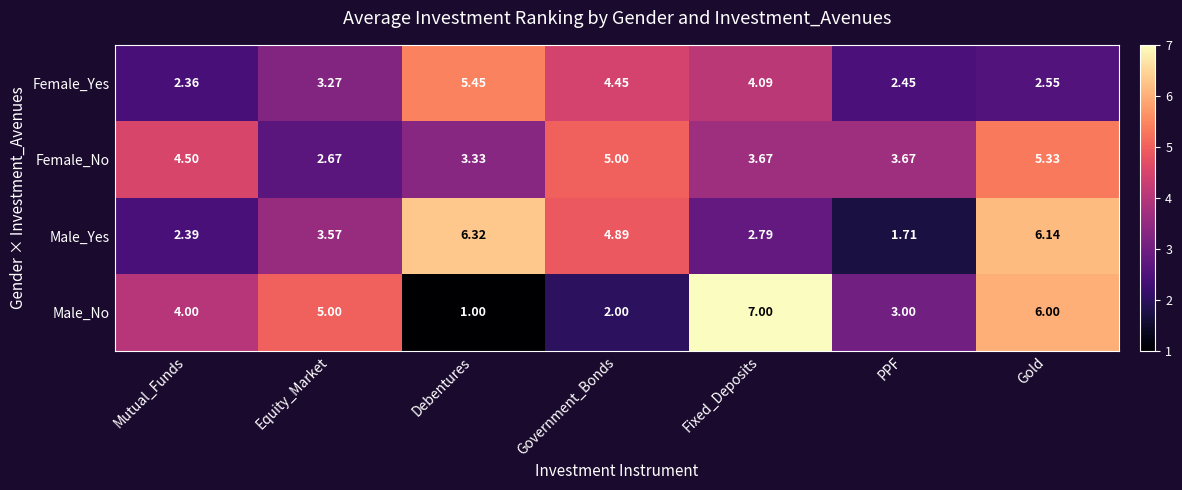

Between Mutual_Funds and Fixed_Deposits, which series saw the biggest shift?

Male_No